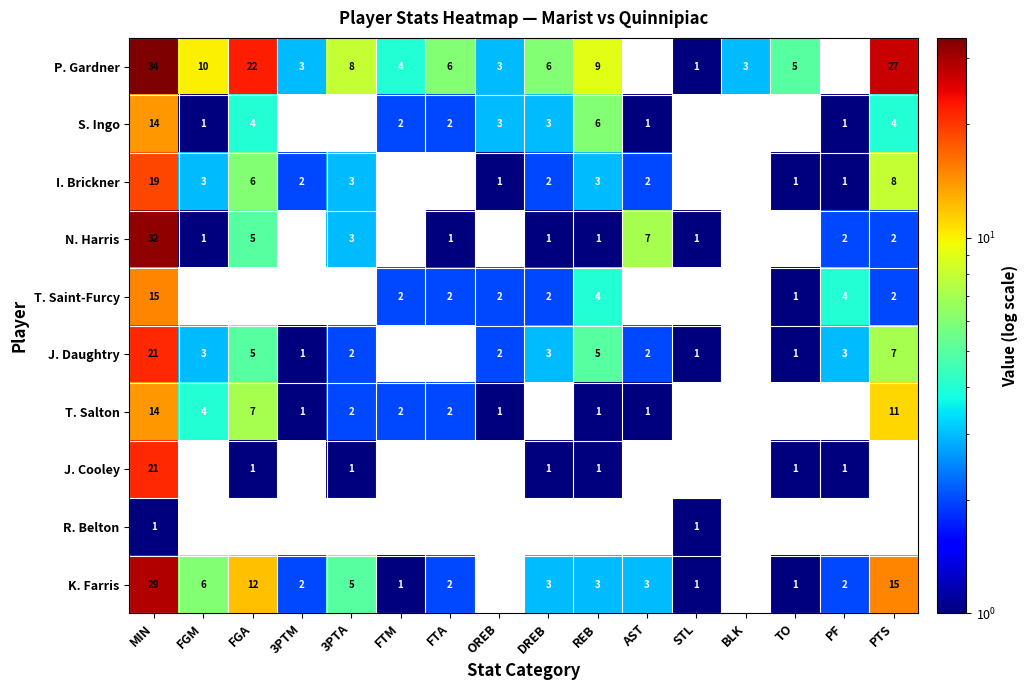

Which series has the widest spread of values?

P. Gardner